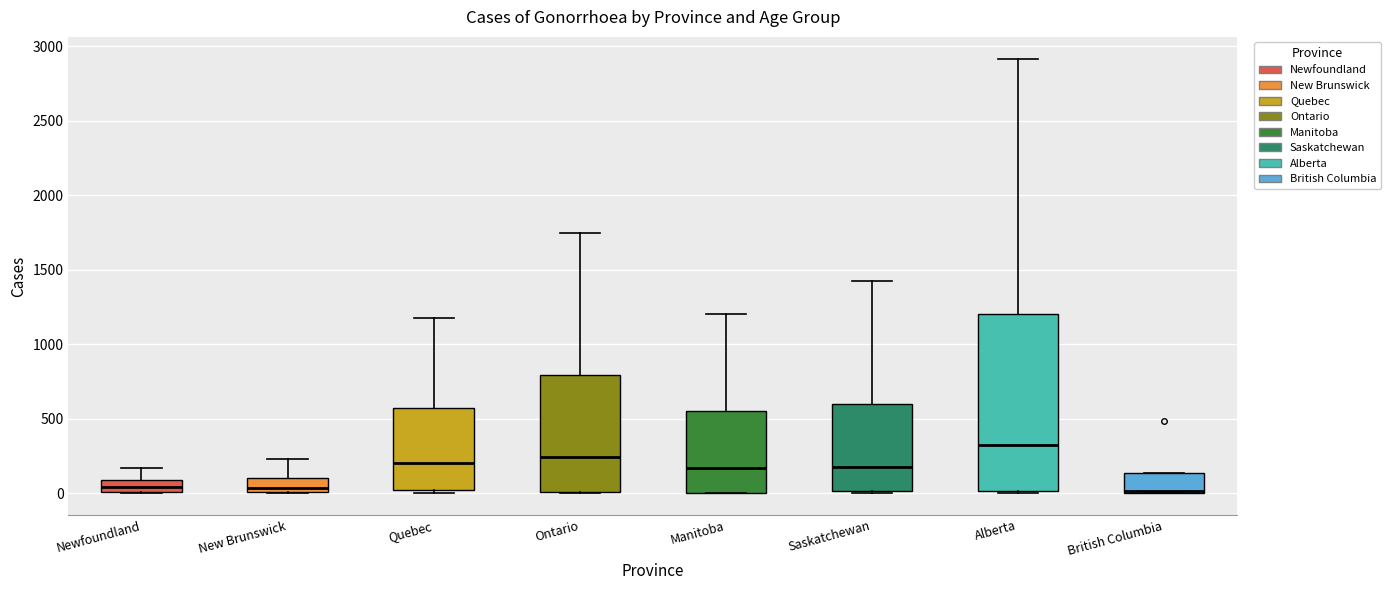

Comparing the boxes themselves (not the whiskers), which one is the tallest?

Alberta